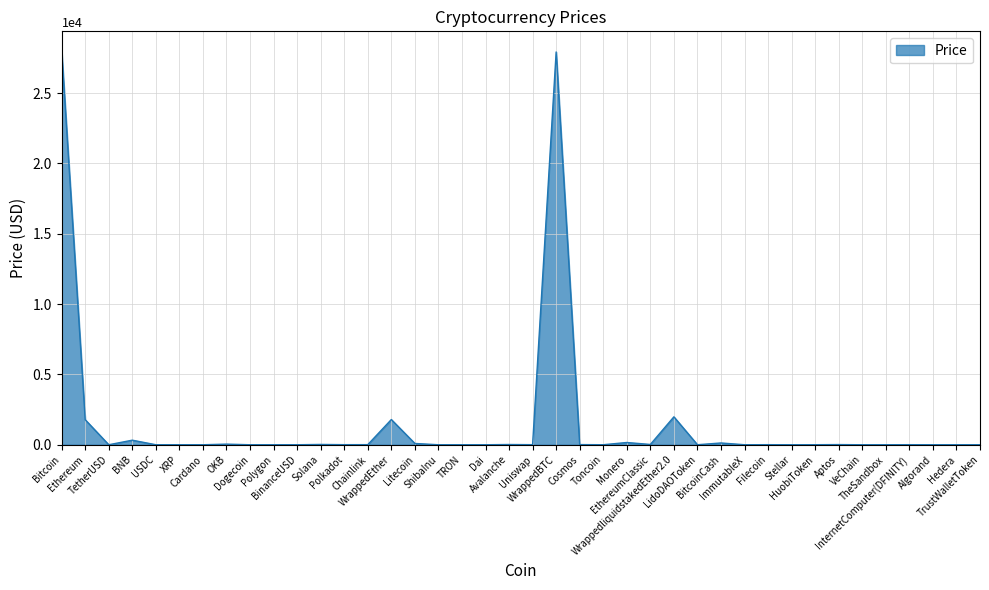

Does the chart display data point markers on the line(s)?

No